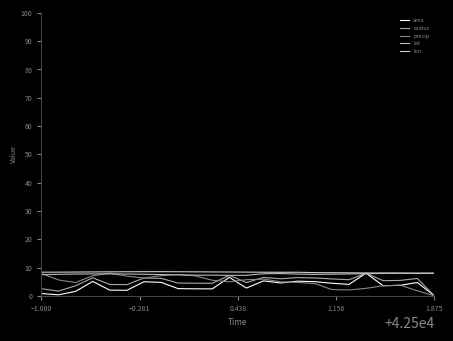

Does the chart have visible grid lines?

No